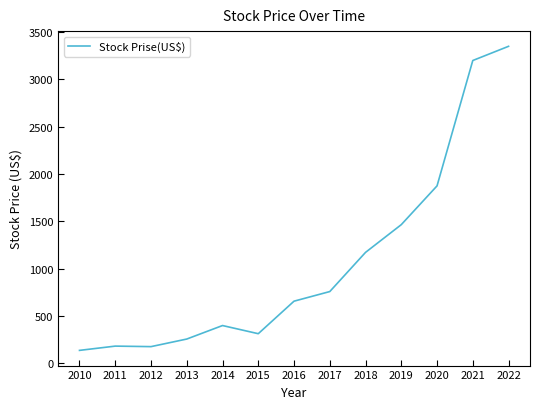

True or false: the data shows 5108.0 at 2022.

False